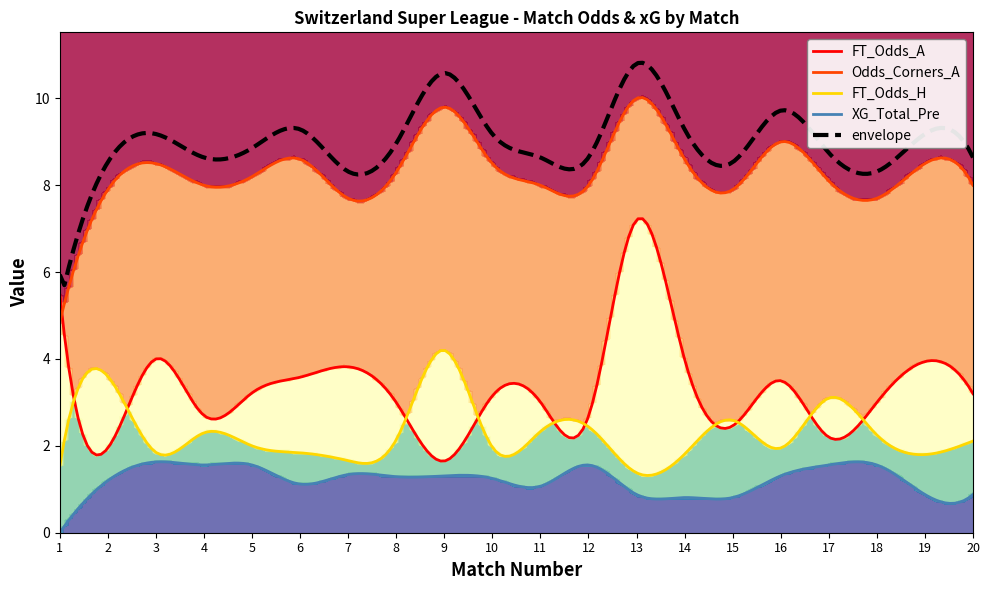

At 20, list the series in order from largest to smallest.

Odds_Corners_A, FT_Odds_A, FT_Odds_H, XG_Total_Pre